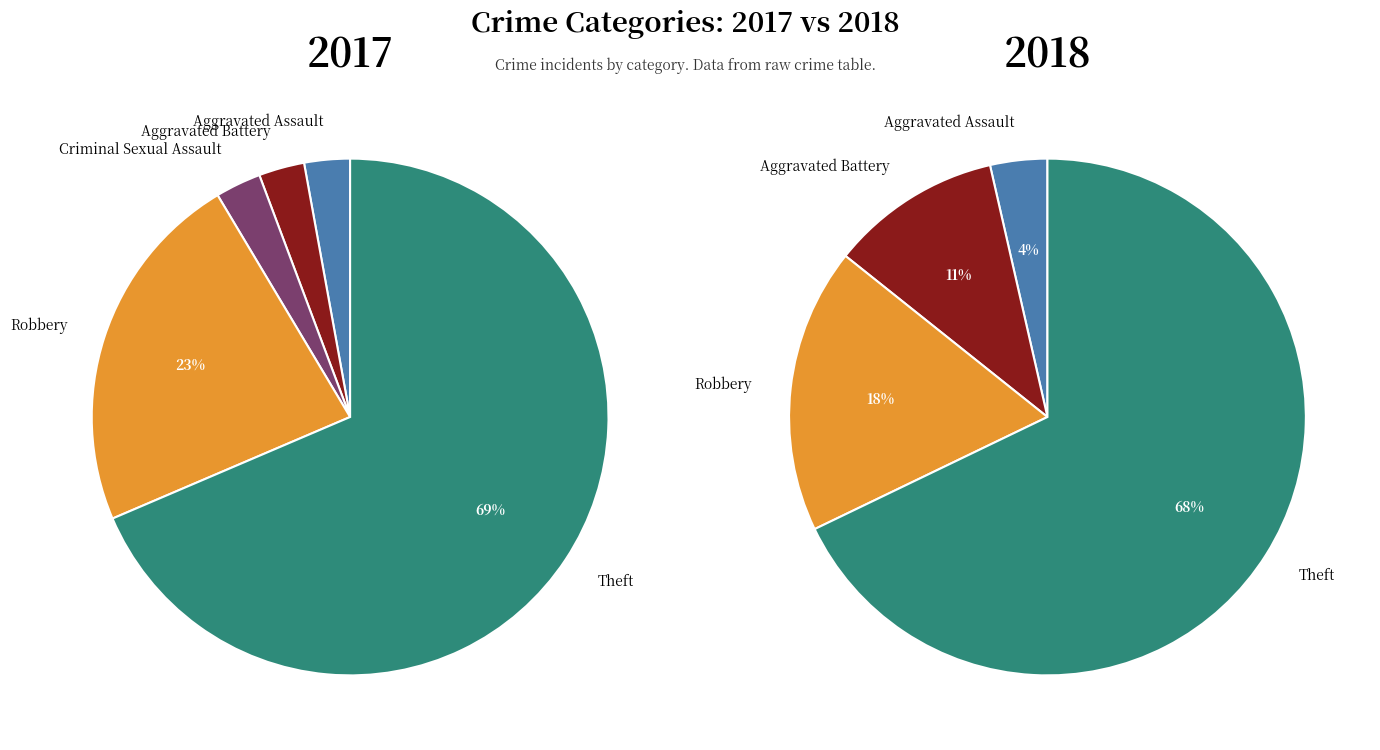

What portion of the pie excludes values_2017?

97.1%